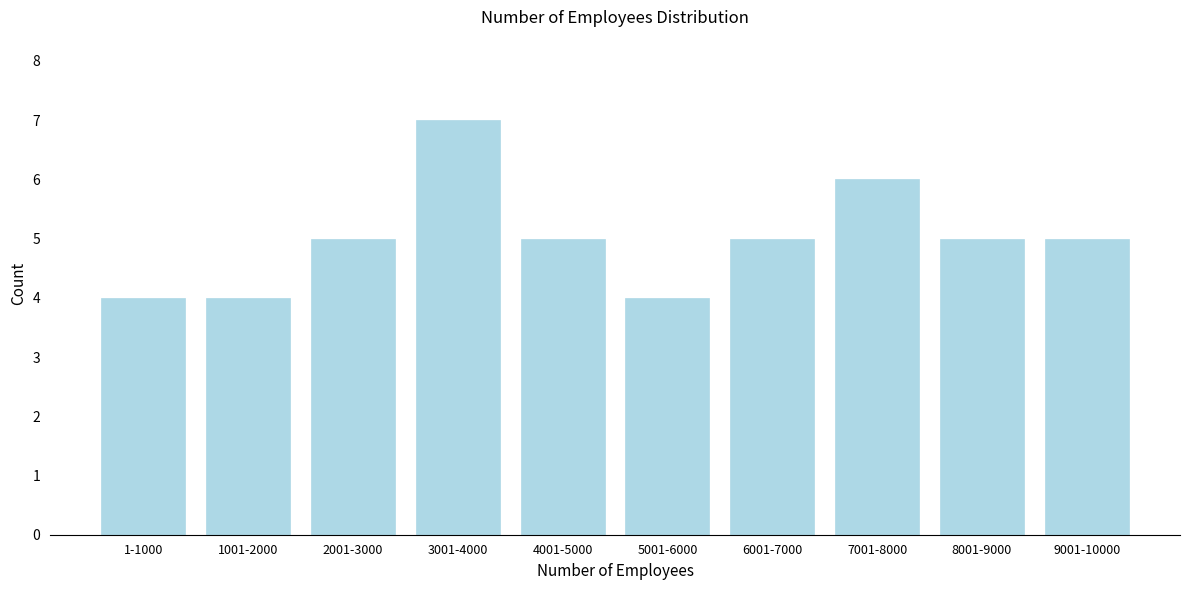

Reading left to right, what are all the values shown in this chart?

1-1000=4	1001-2000=4	2001-3000=5	3001-4000=7	4001-5000=5	5001-6000=4	6001-7000=5	7001-8000=6	8001-9000=5	9001-10000=5